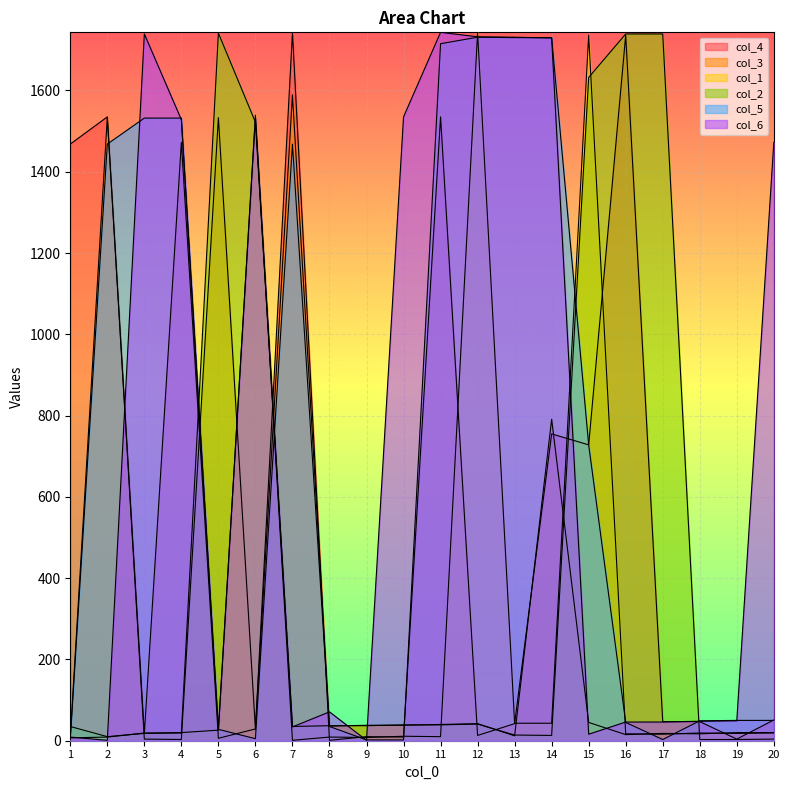

Which has a higher value, 7 or 13?

7